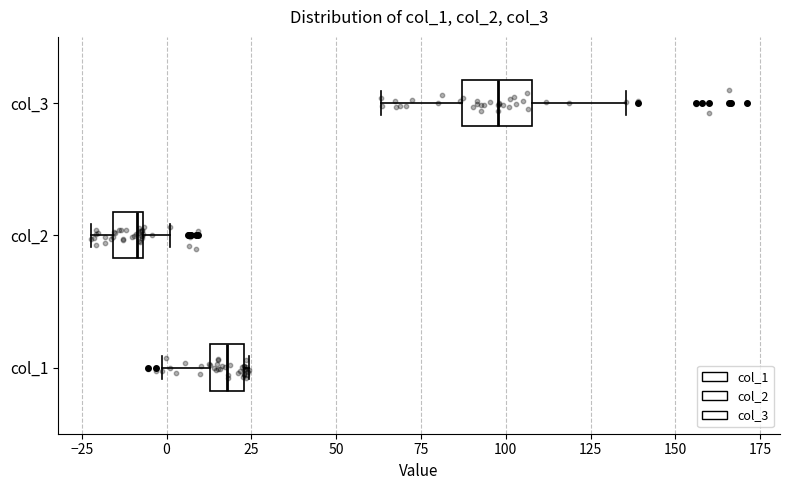

Where does the left whisker of the box for col_3 end on the x-axis? The values are not printed on the chart, so give them approximately, as read against the axis.

65